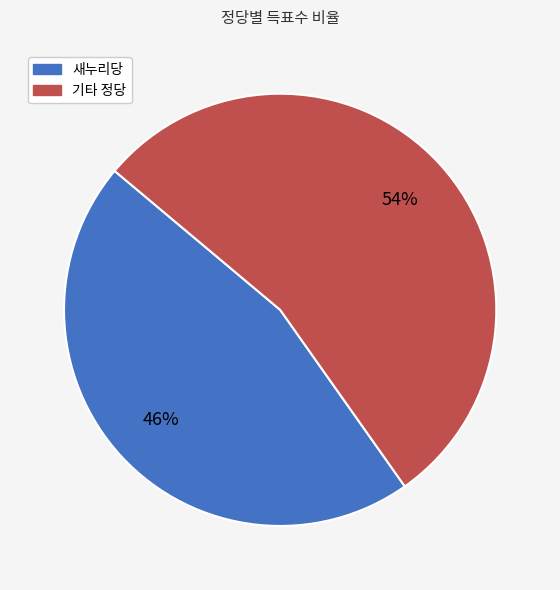

Does any single category account for the majority?

Yes